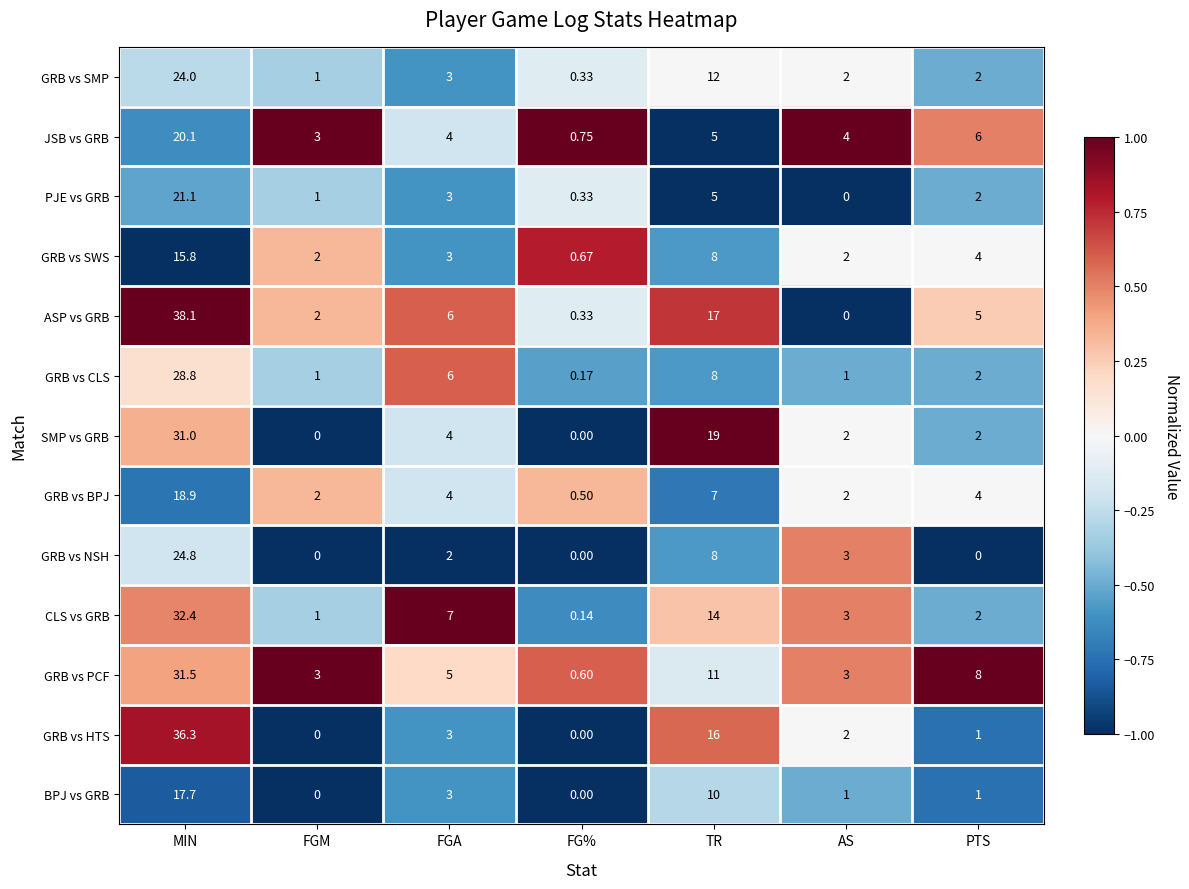

Where is GRB vs BPJ nearest to the value 9?

TR